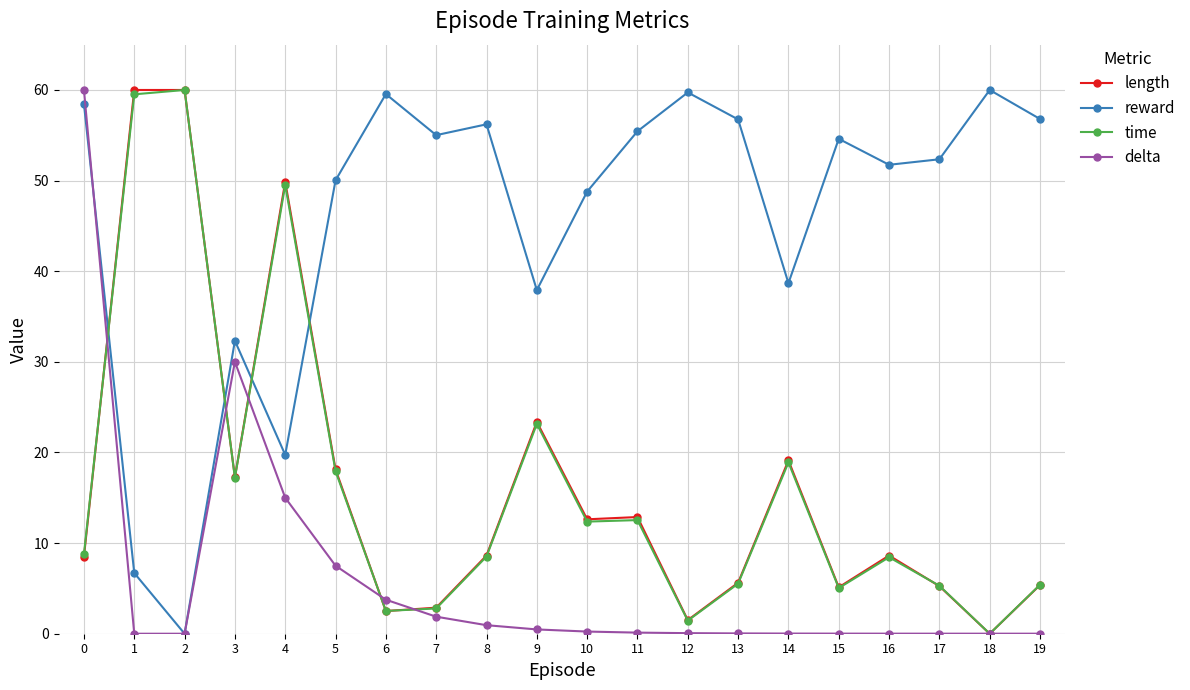

Does the chart display data point markers on the line(s)?

Yes